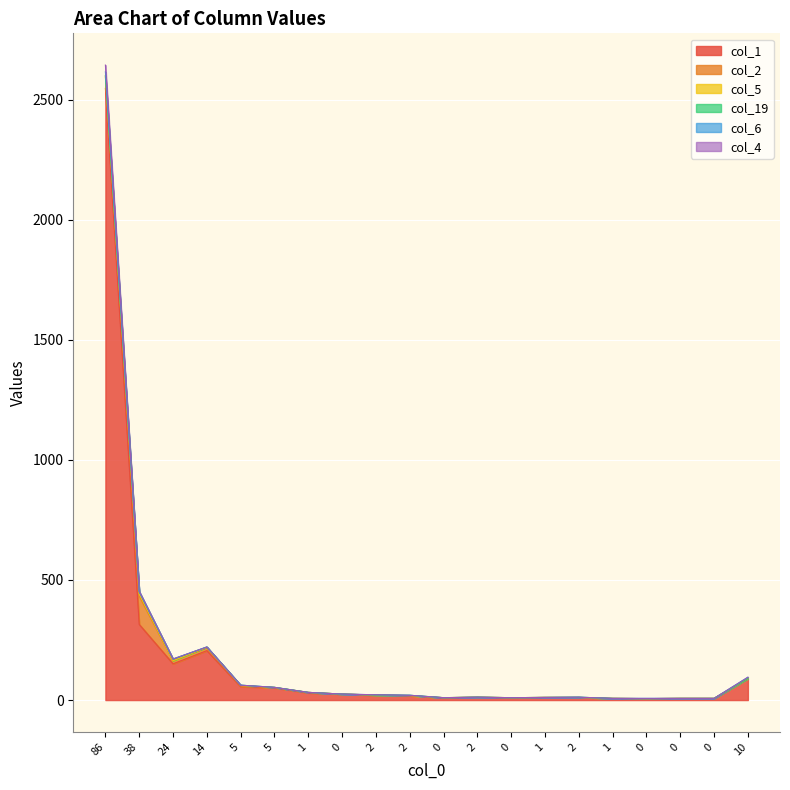

True or false: col_6 and col_2 cross at least once.

False